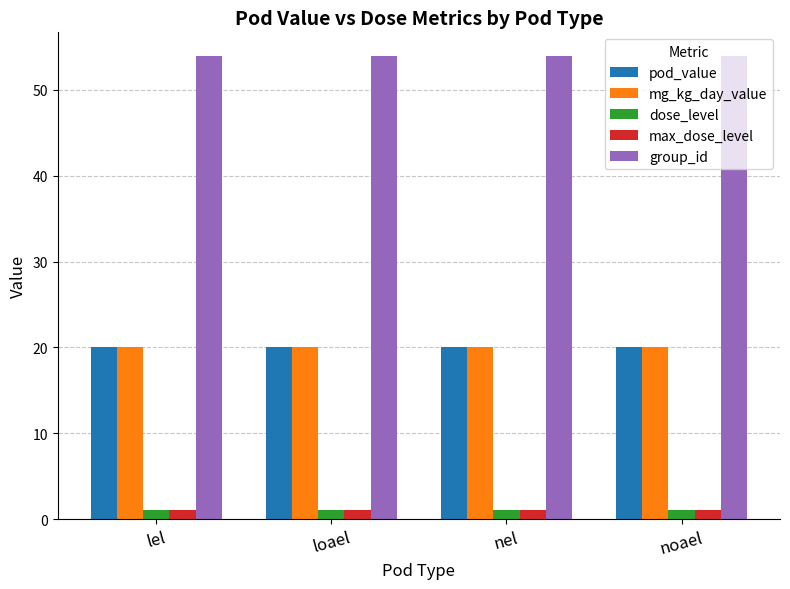

What is the greatest value displayed?

54